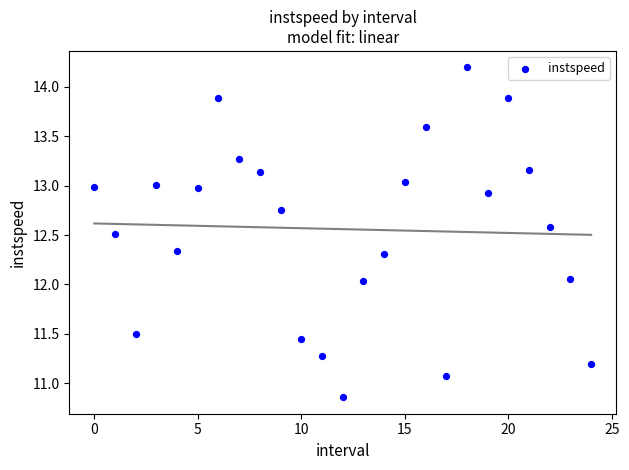

What is the range of Y values (max minus min)?

3.3